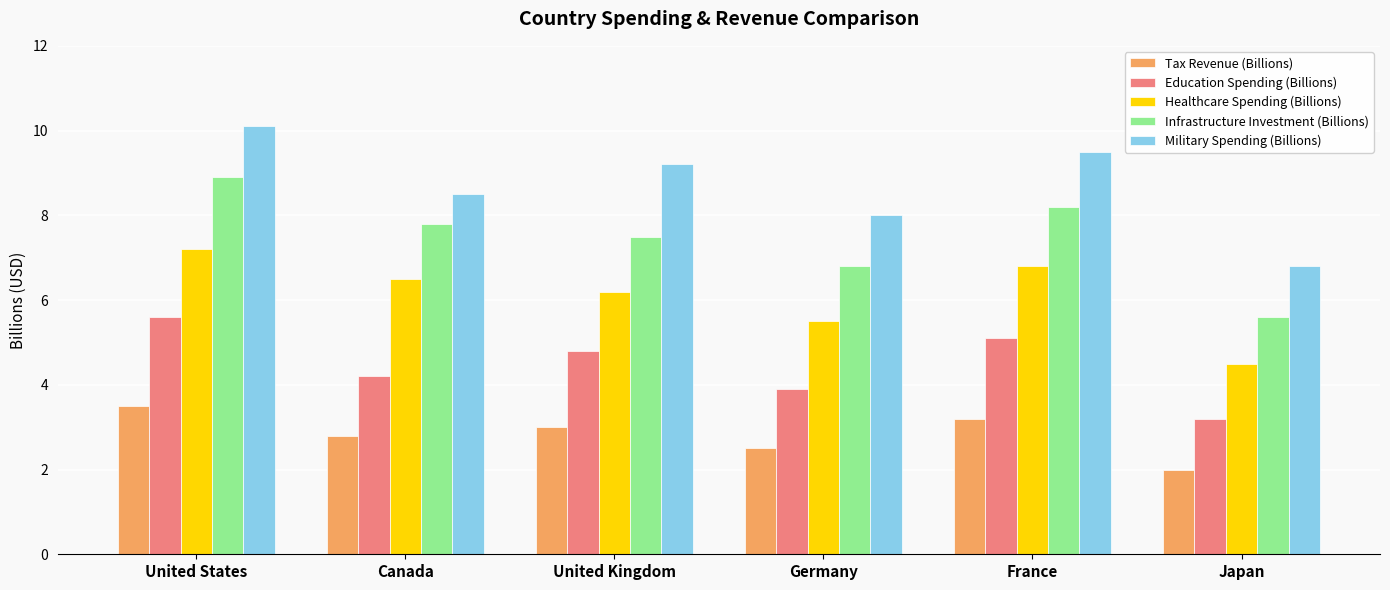

At how many categories does at least one series exceed 4?

6